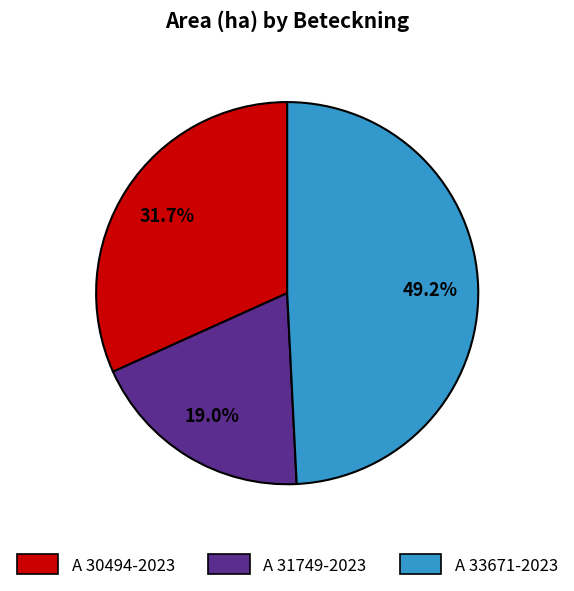

Does A 33671-2023 account for over 50% of the chart?

No